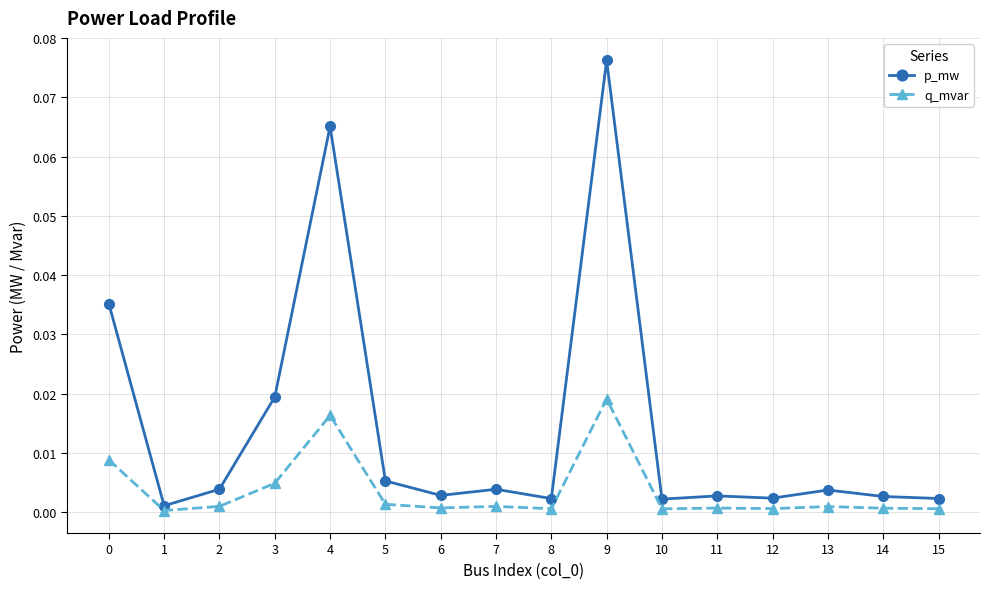

Which series has the largest range (max minus min)?

p_mw